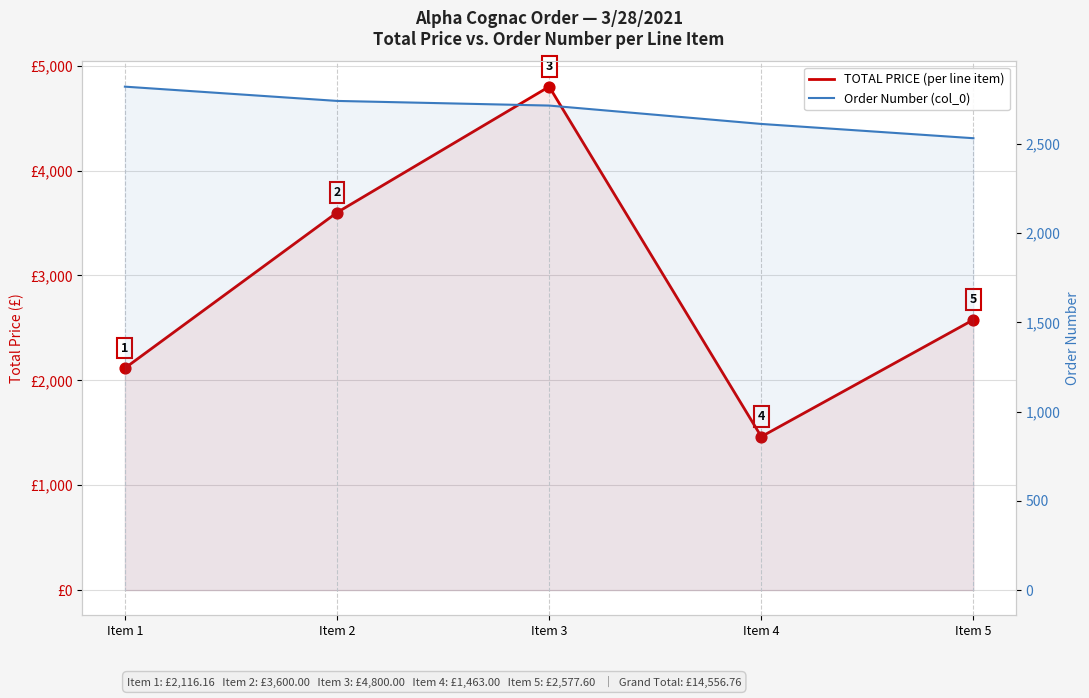

Which series has the largest total across all categories?

TOTAL PRICE (per line item)